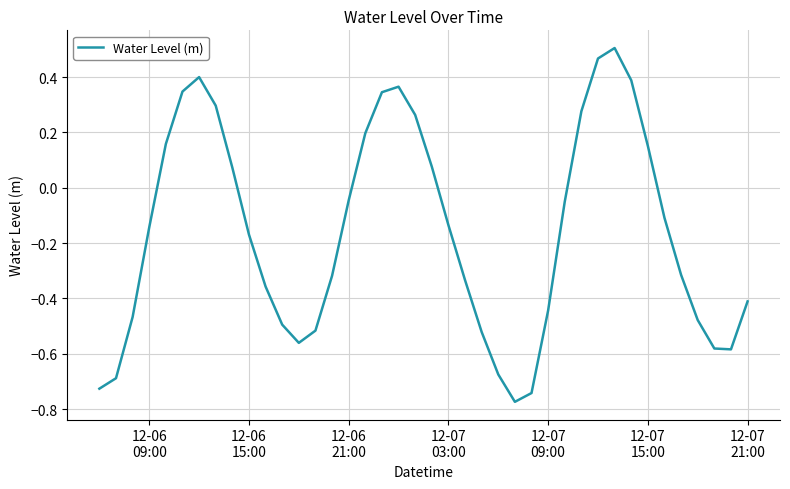

What is the difference between the maximum and minimum values?

1.3